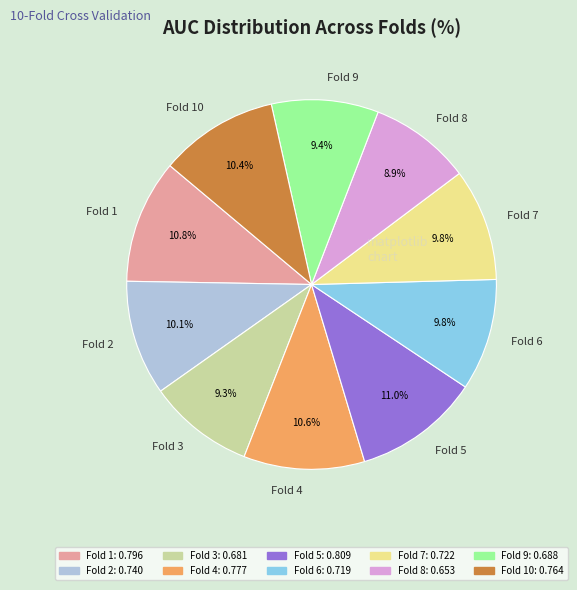

What portion of the pie excludes Fold 5?

89.0%